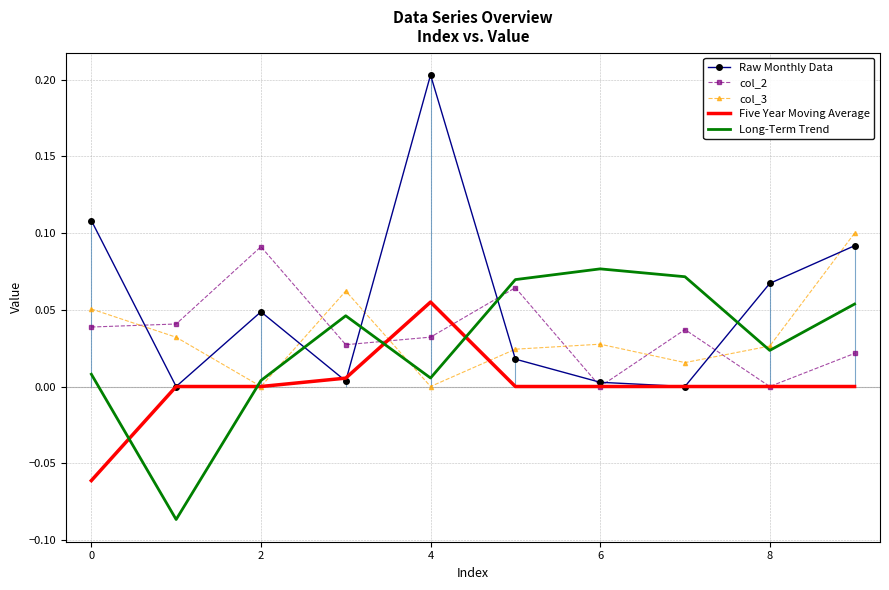

True or false: col_3 has a value of 0.0 at 0.

False